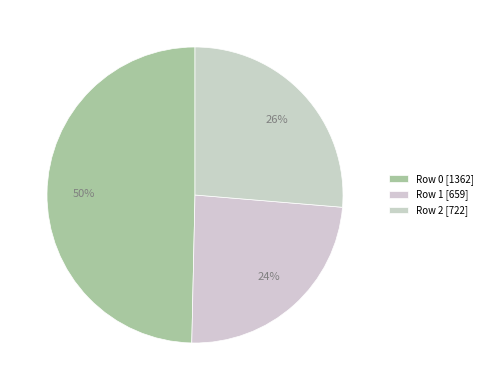

Does Row 2 represent more than half of the total?

No